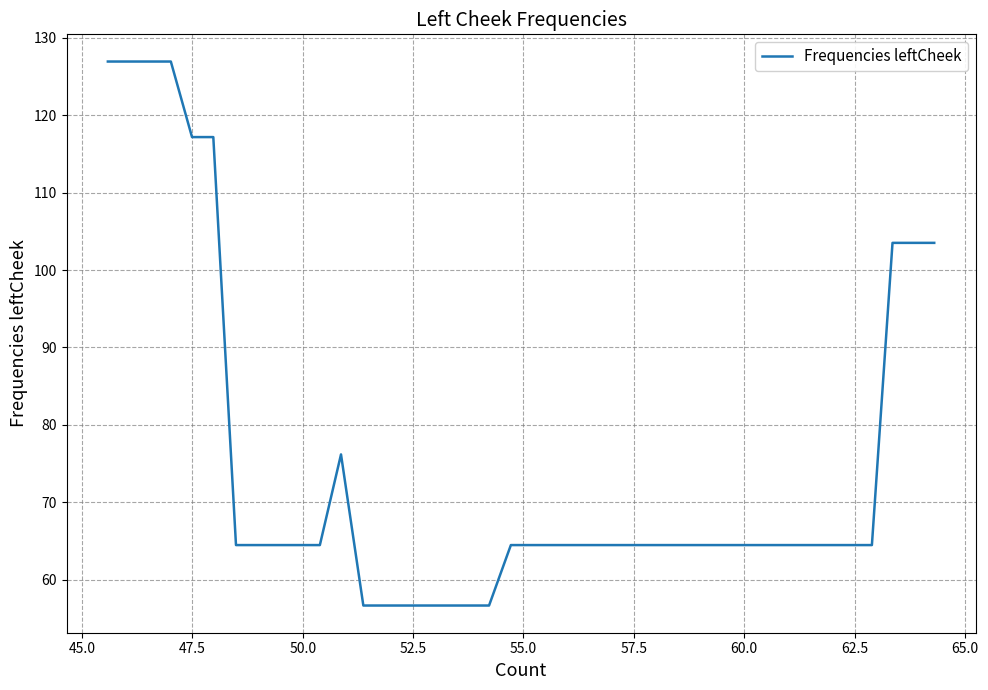

What is the greatest value displayed?

127.0